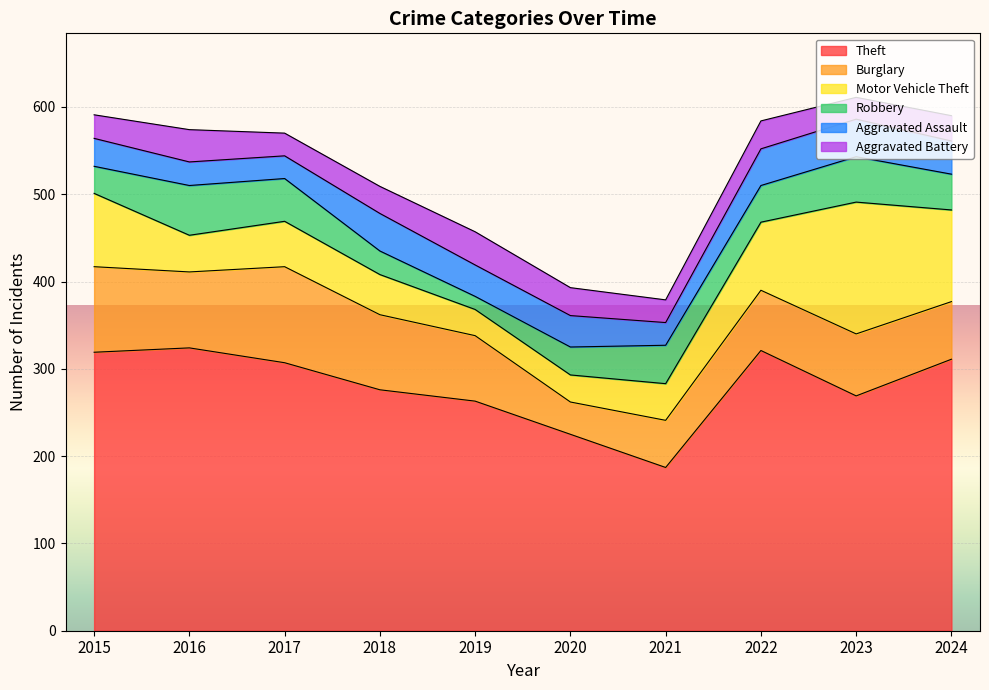

What is the difference between the maximum and minimum values in the Motor Vehicle Theft series?

121